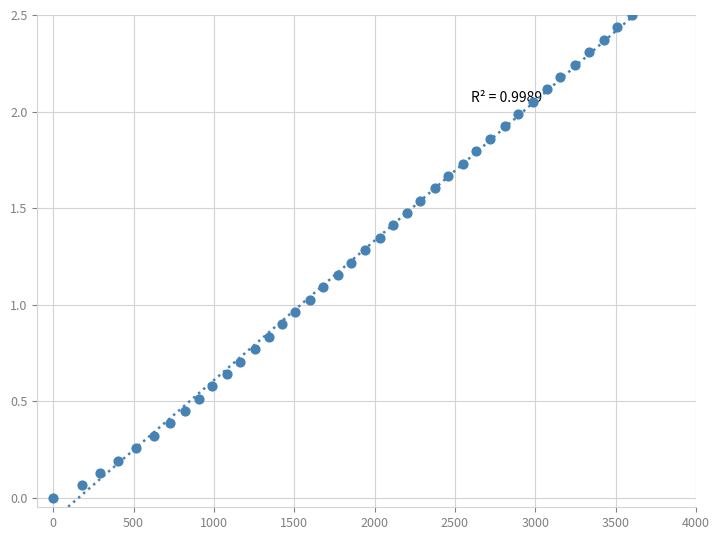

What is the range of X values (max minus min)?

3600.0